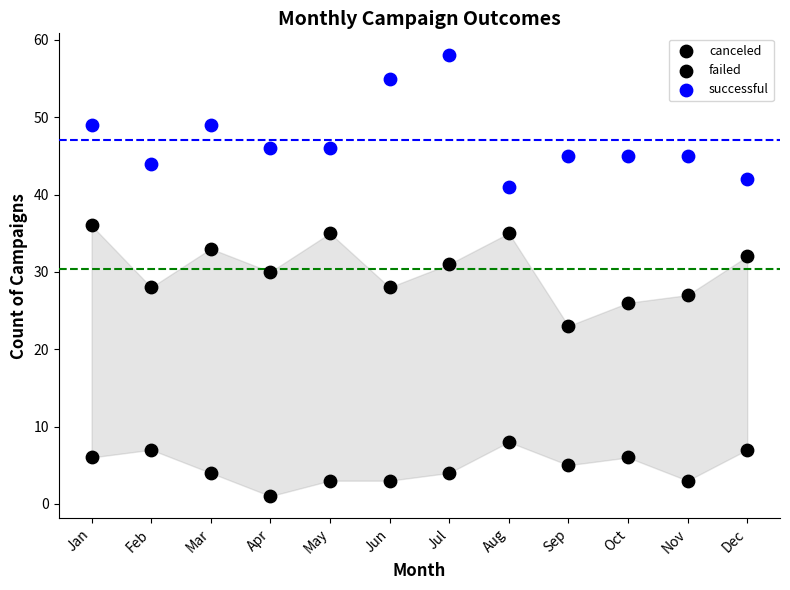

How many points are shown in the scatter plot?

36